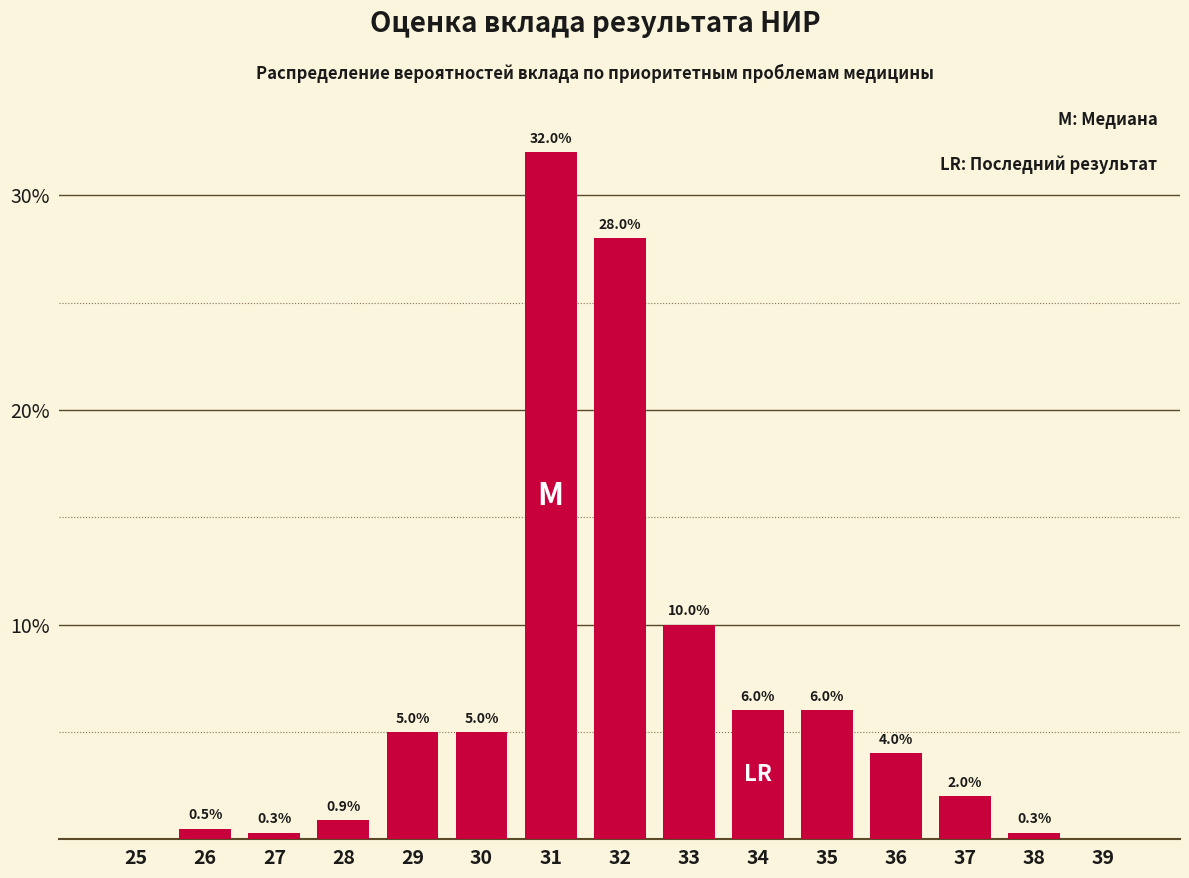

Reading left to right, what are all the values shown in this chart?

25=0.0	26=0.5	27=0.3	28=0.9	29=5.0	30=5.0	31=32.0	32=28.0	33=10.0	34=6.0	35=6.0	36=4.0	37=2.0	38=0.3	39=0.0